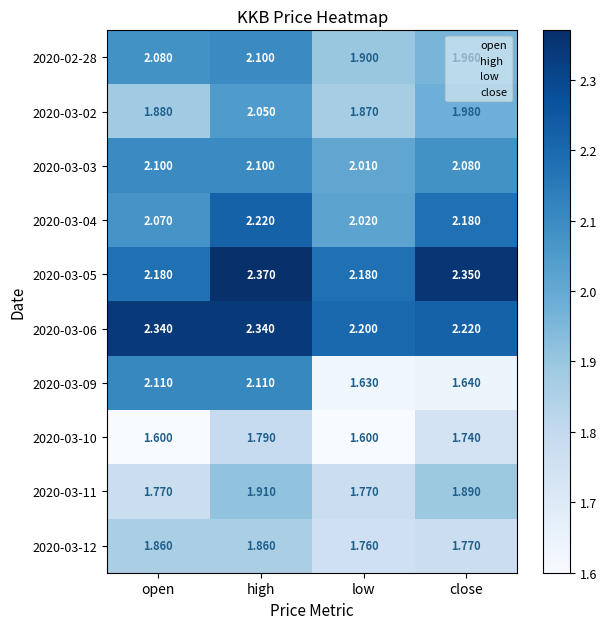

Which series has the largest total across all categories?

2020-03-06